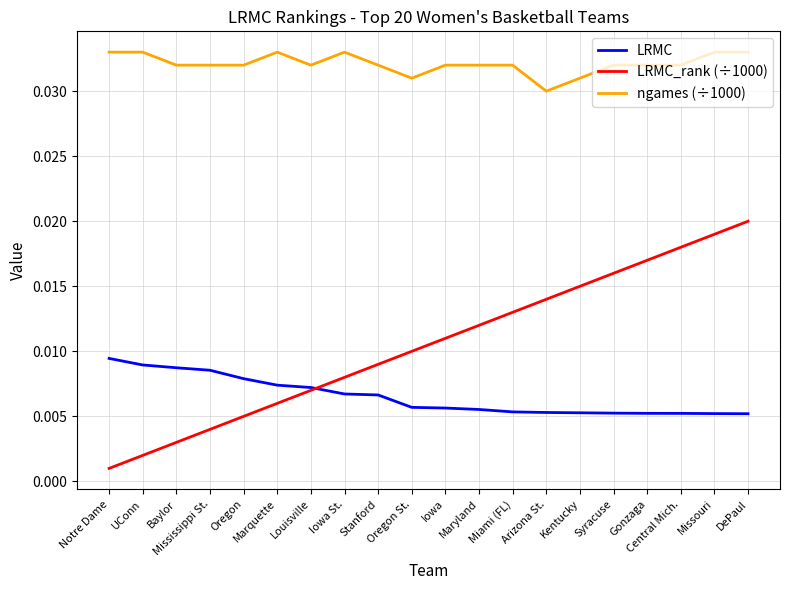

What position from the left is DePaul?

20